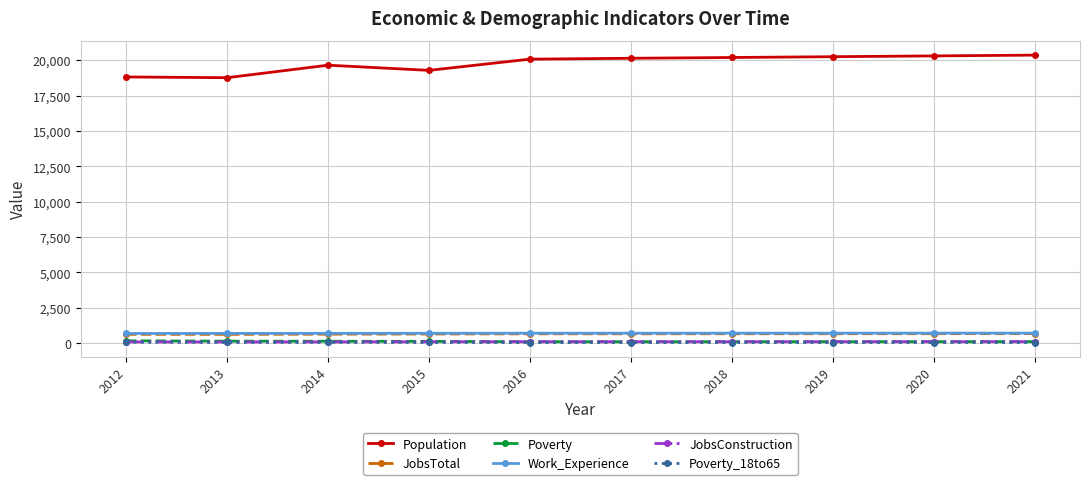

What is the maximum value shown in the chart?

20356